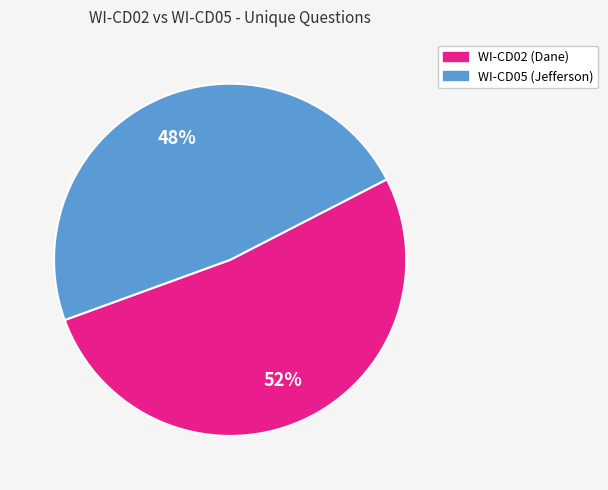

To the nearest percent, what is the difference between the largest and smallest slice percentages?

4%